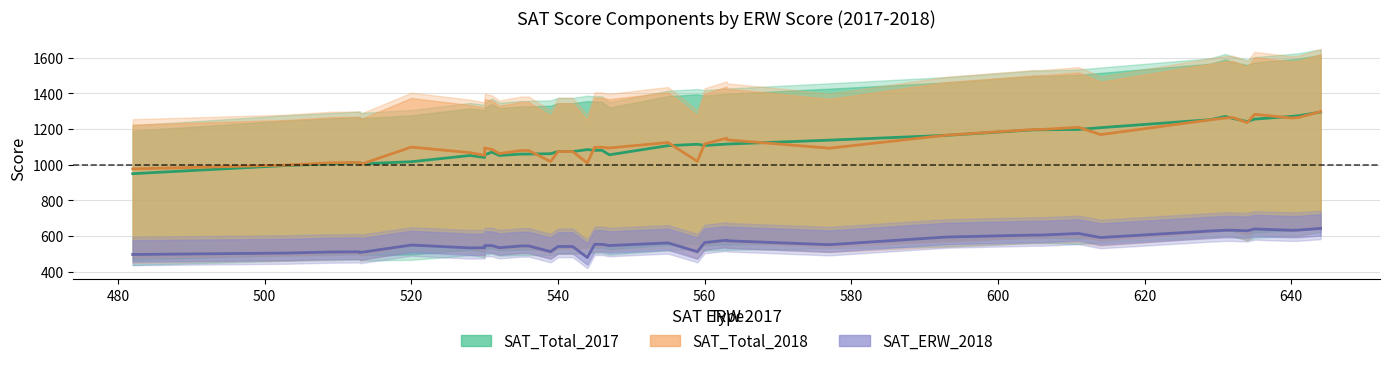

True or false: SAT_Total_2018 and SAT_ERW_2018 cross at least once.

False